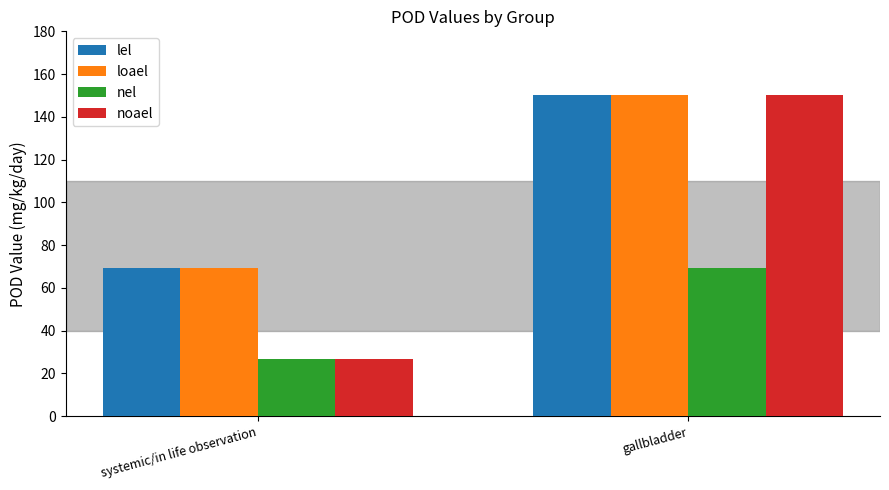

Where does the lel series first go above 150?

gallbladder